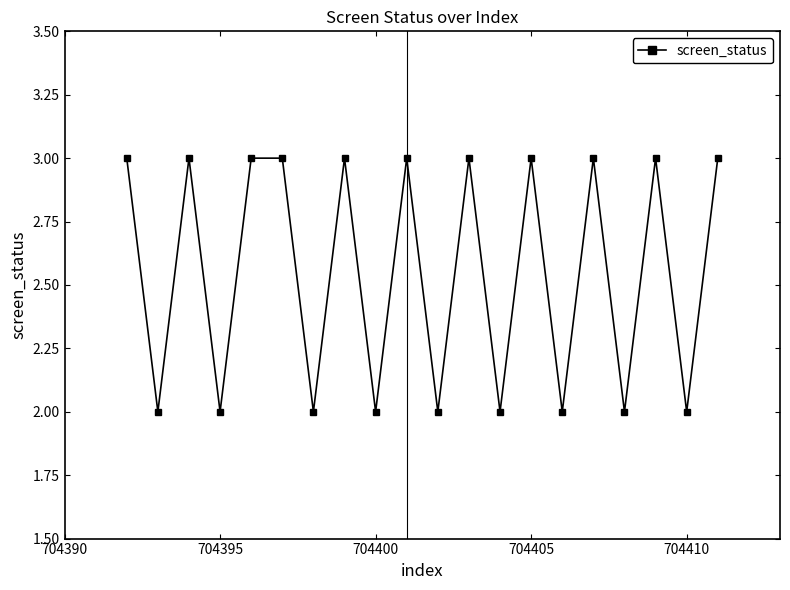

True or false: there are more than 1 points higher than both neighbors.

True